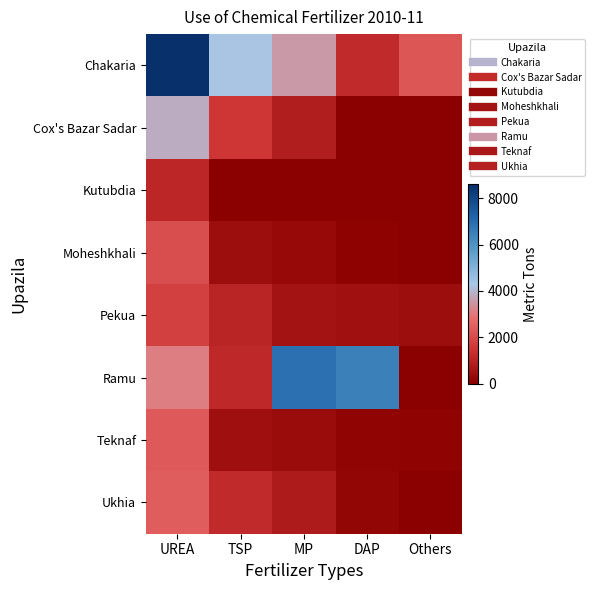

What is the spread (max minus min) of values at TSP?

4250